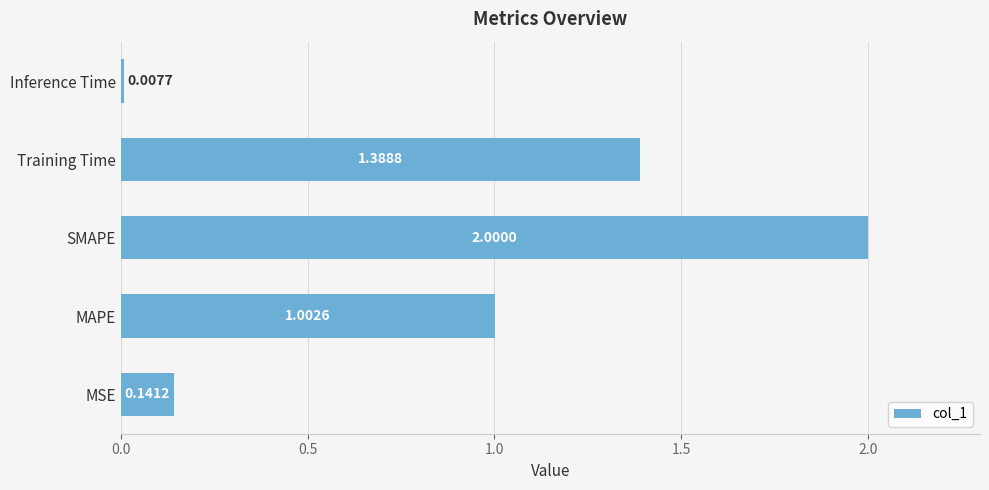

Where is the data nearest to the value 1?

MAPE